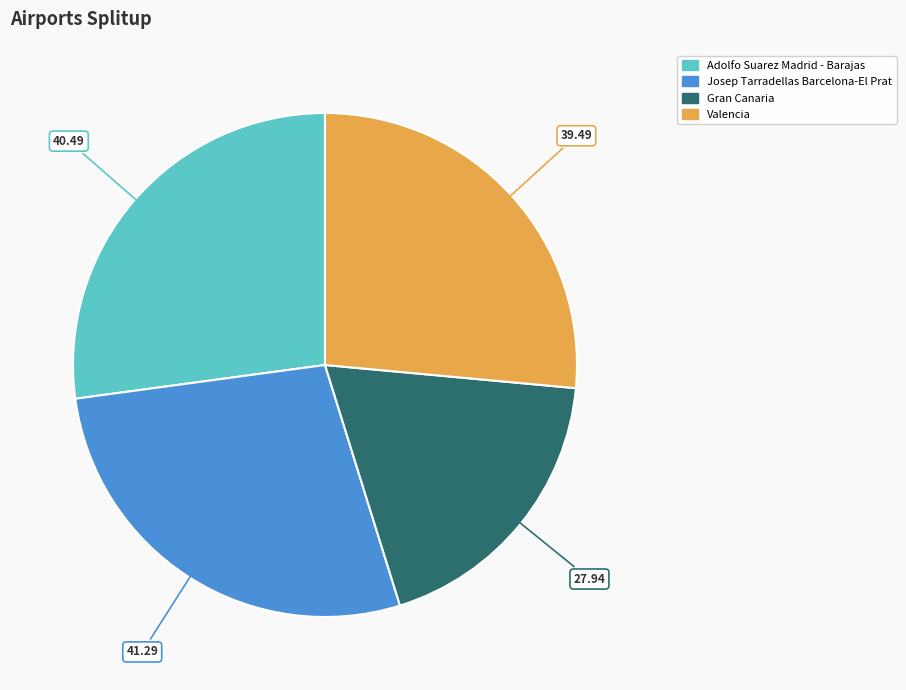

Combined, do Valencia and Gran Canaria account for over 50%?

No